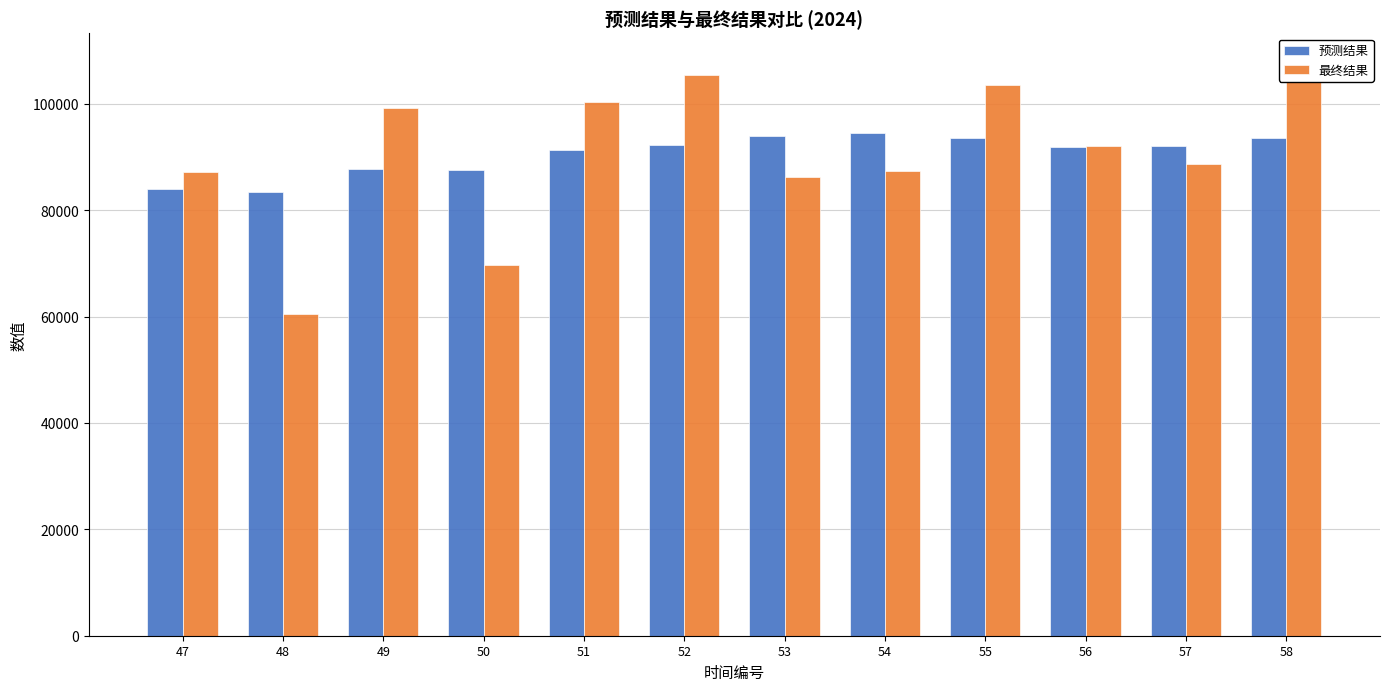

What is the difference between the second highest and minimum values in the 最终结果 series?

44957